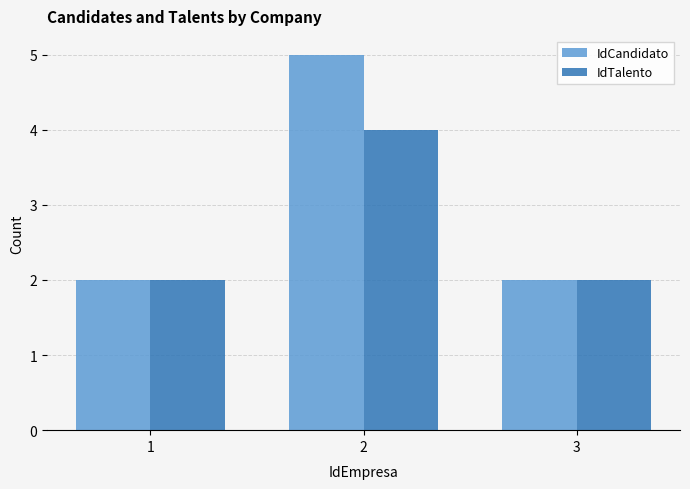

What is the difference between the maximum and minimum values in the IdCandidato series?

3